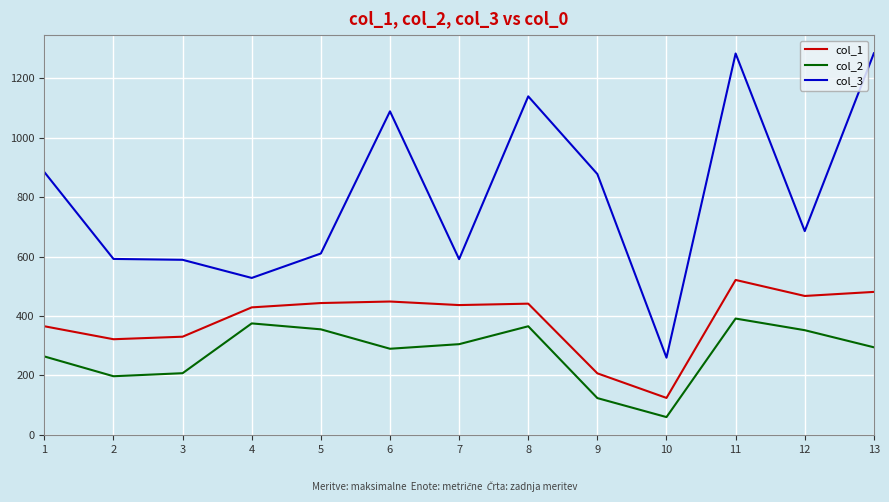

At 12, list the series in order from largest to smallest.

col_3, col_1, col_2